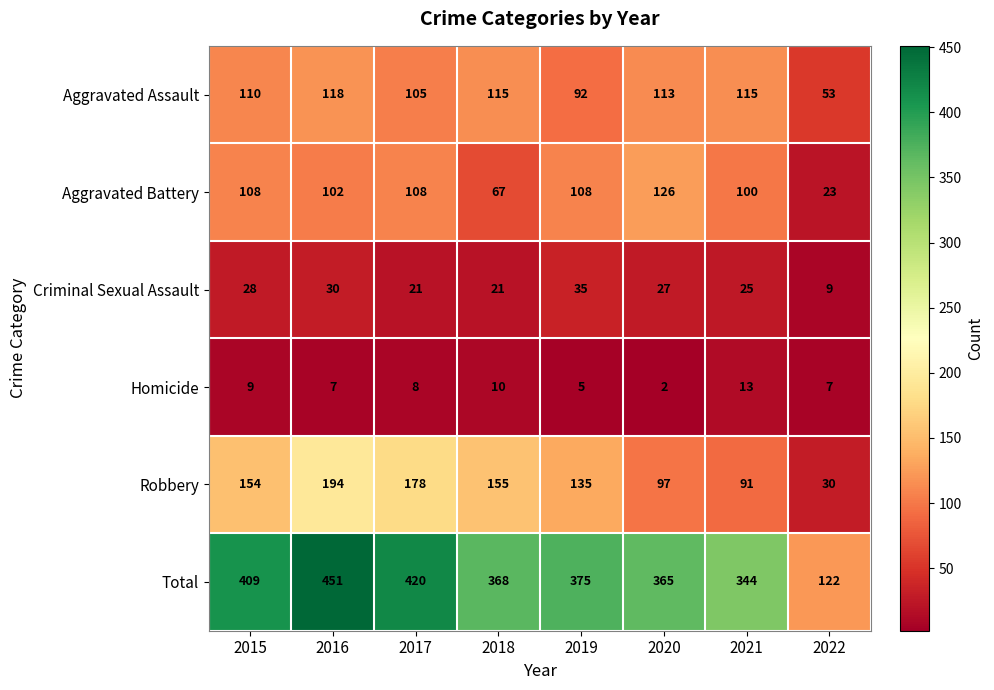

What is the difference between the maximum and second lowest values in the Robbery series?

103